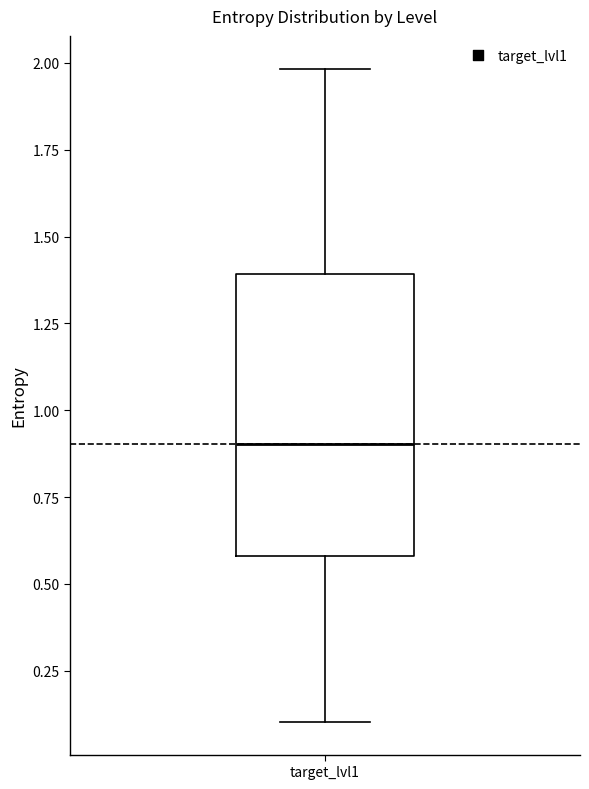

Read this box plot against the y-axis: the position of the median line, the range covered by the box, and the ends of both whiskers. The values are not printed on the chart, so give them approximately, as read against the axis.

median 0.9, box 0.6 to 1.4, whiskers 0.1 to 2.0